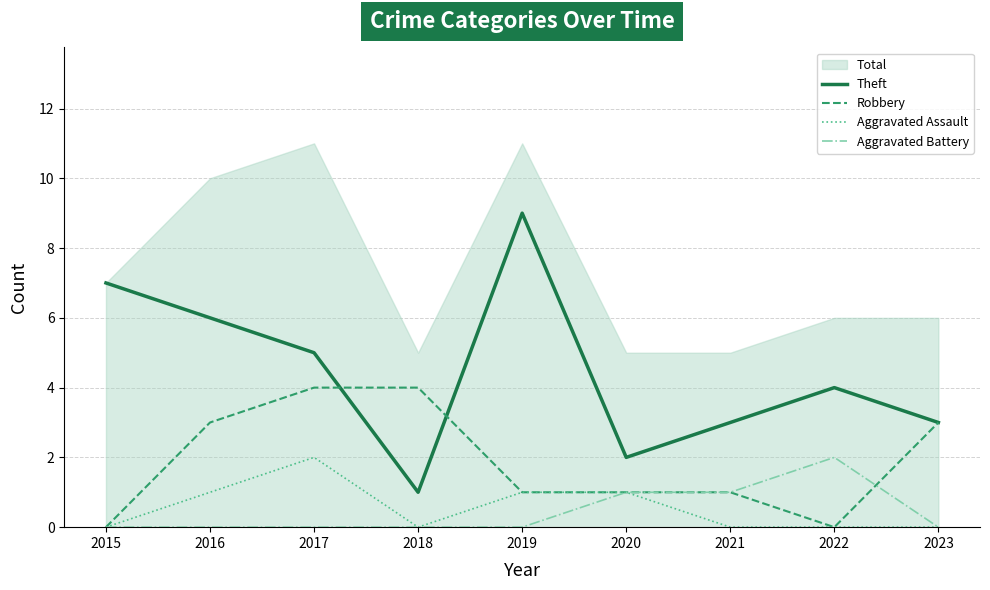

Between 2017 and 2015, which is larger?

2015